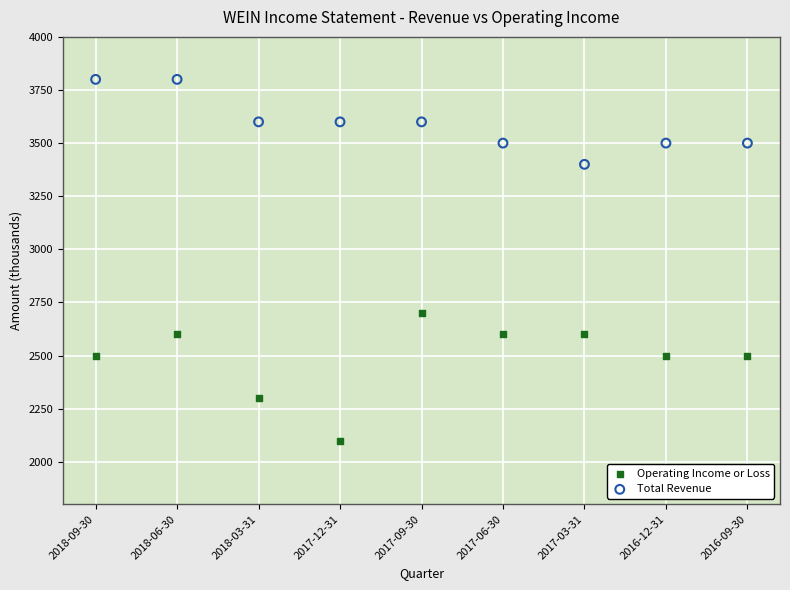

Which series contains the highest Y value?

Total Revenue